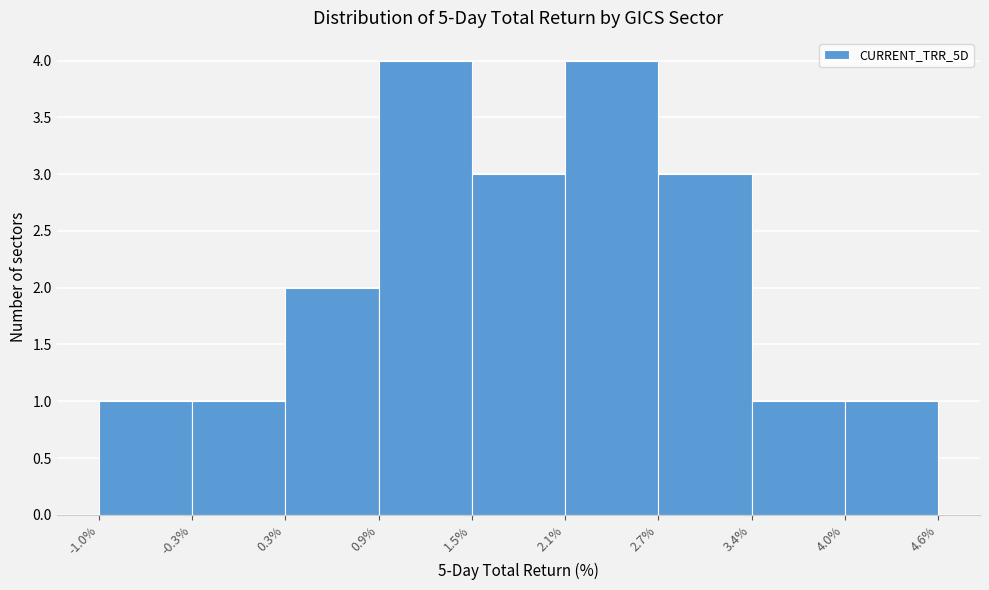

What is the height of the bar covering 0.9% to 1.5% on the x-axis? The values are not printed on the chart, so give them approximately, as read against the axis.

4